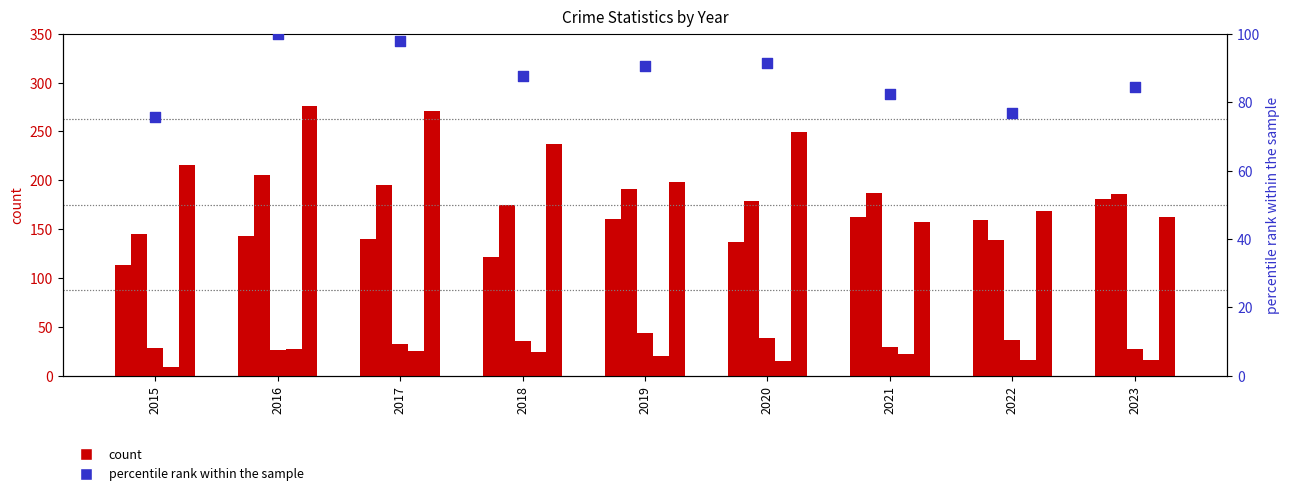

Which series contains the lowest Y value?

Homicide